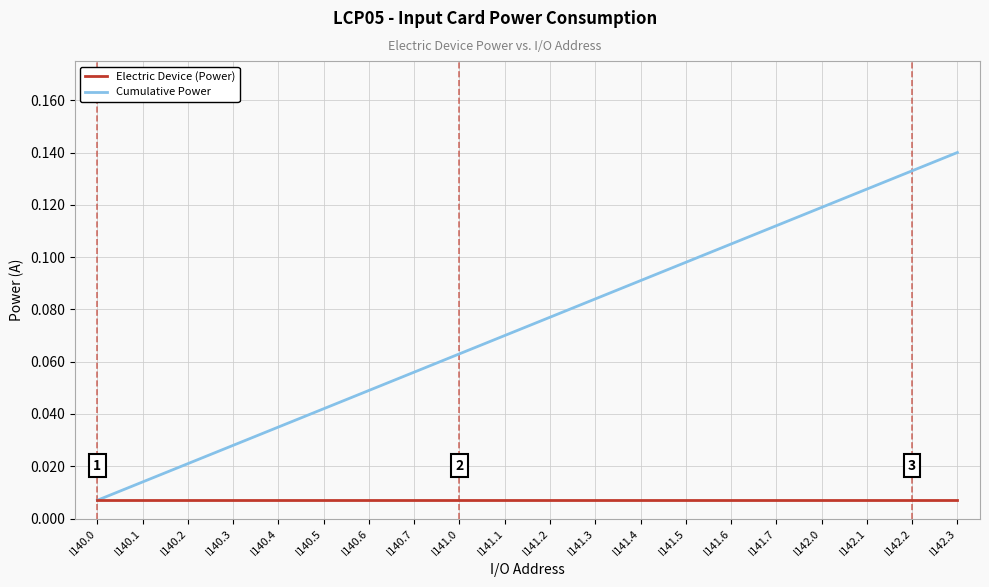

At which label does Cumulative Power reach its minimum?

I140.0